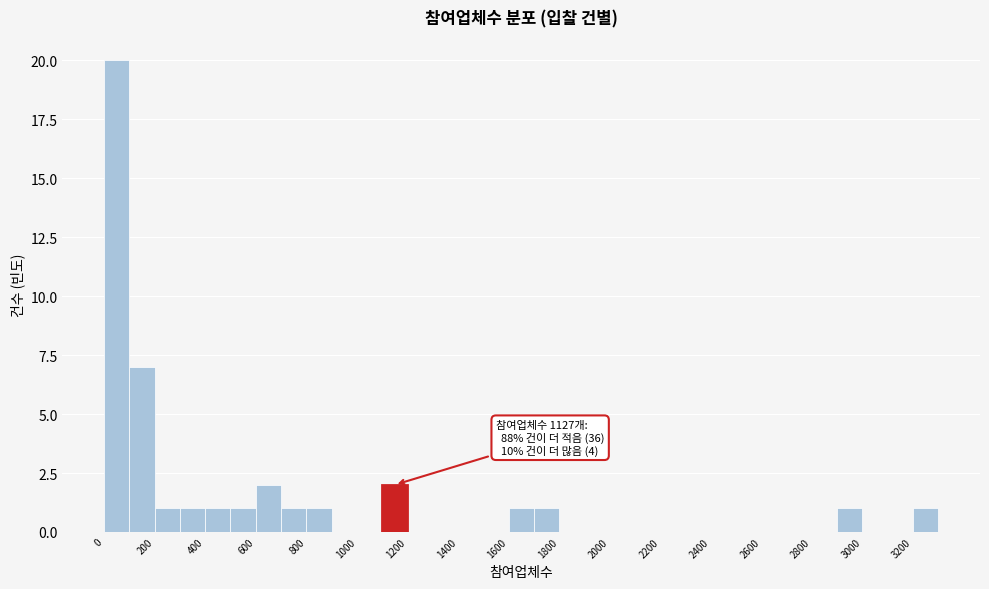

Which range on the x-axis has the tallest bar?

0 to 100